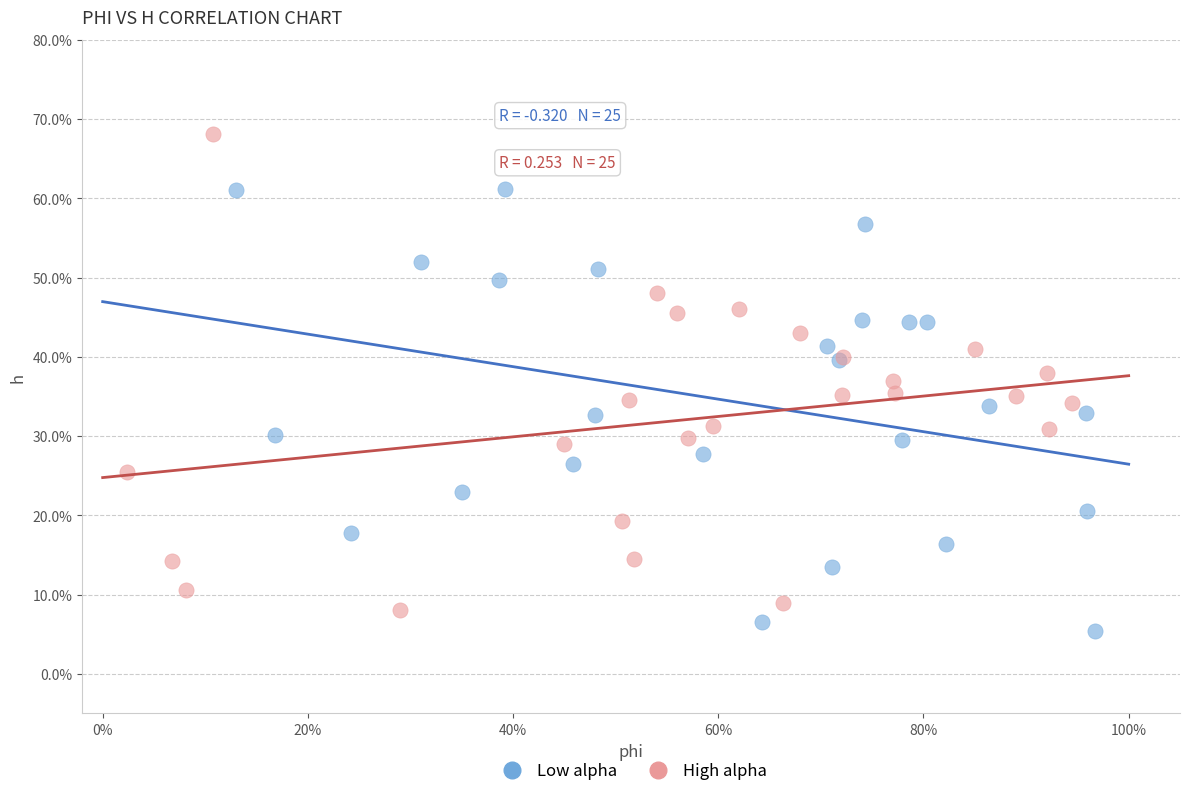

Which series contains the lowest Y value?

Low alpha